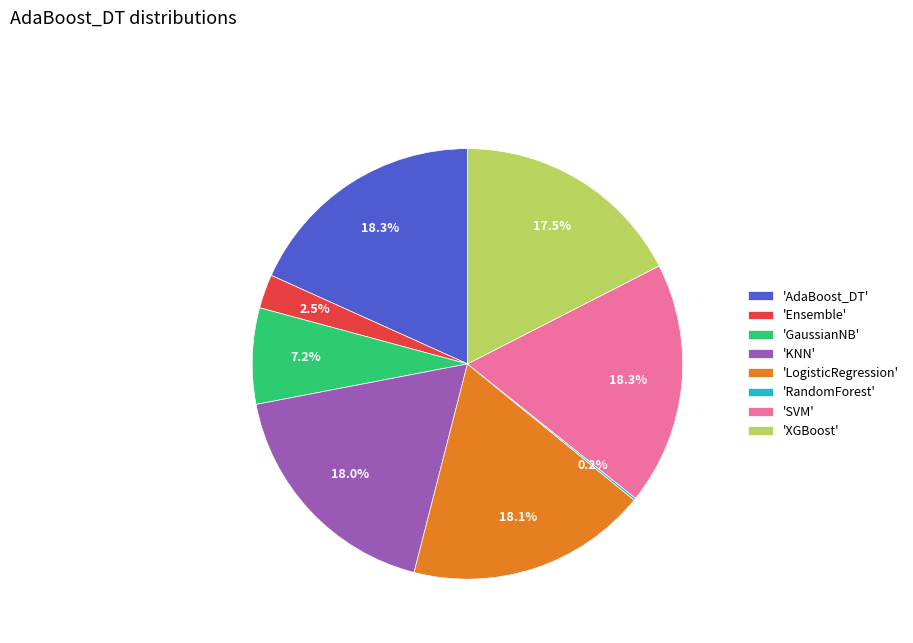

To the nearest percent, what is the difference between the largest and smallest slice percentages?

18%